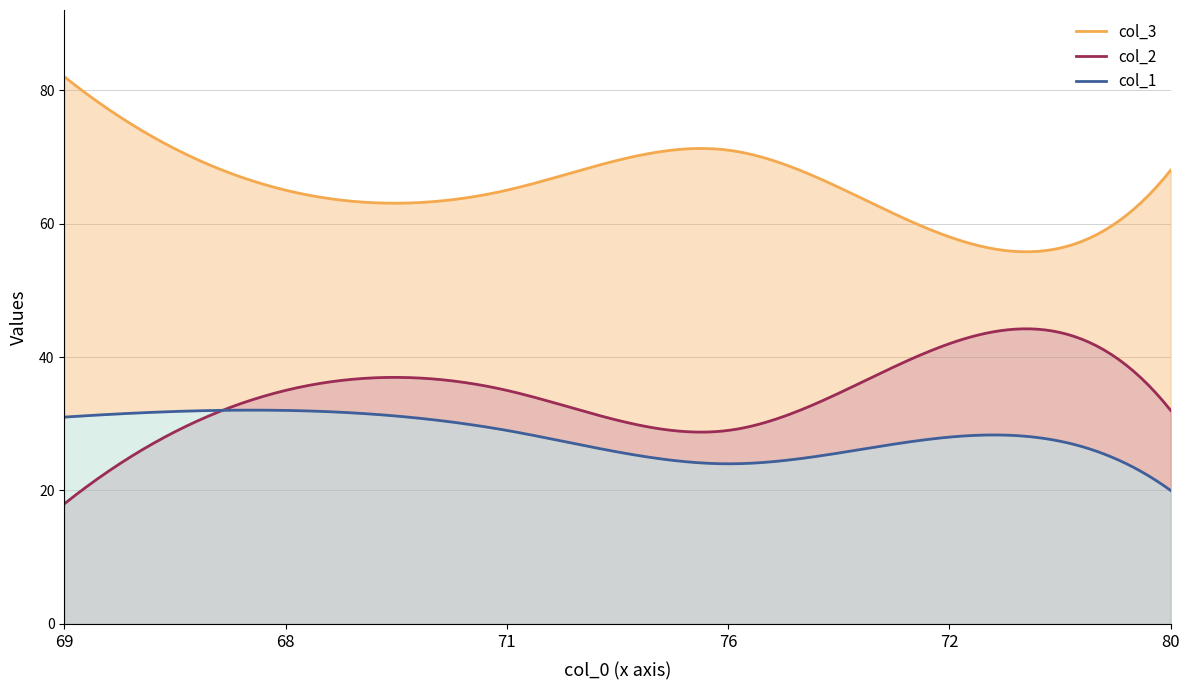

Is it true that col_3 equals 37 at 80?

False